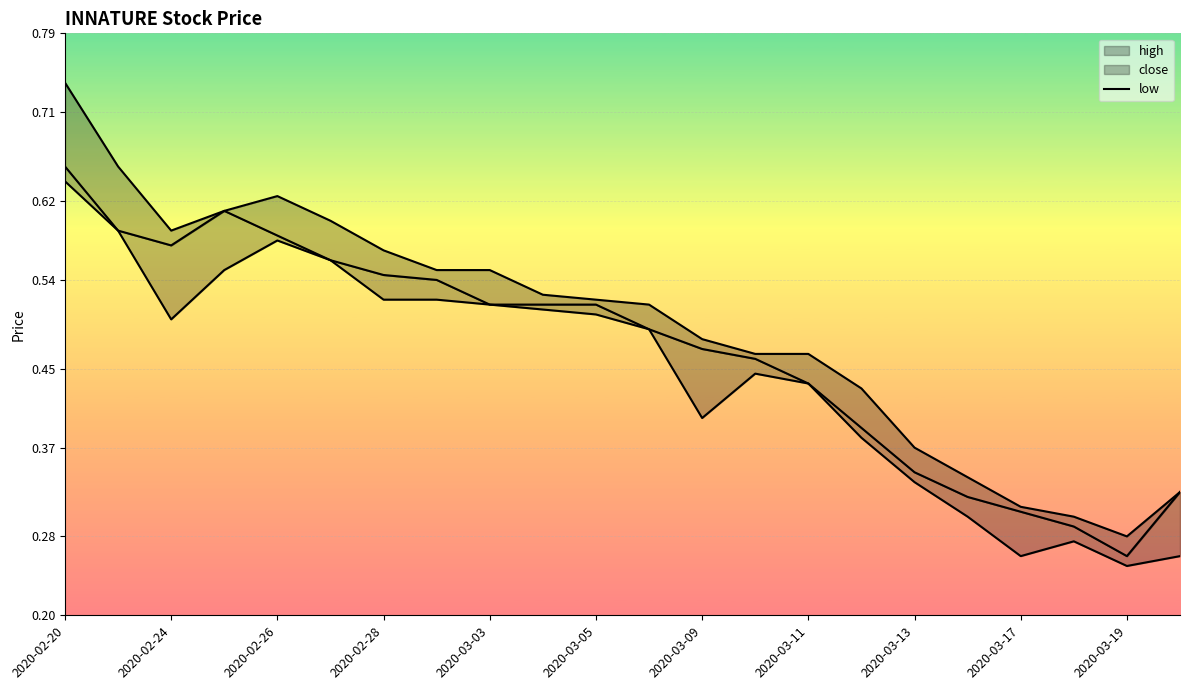

At which category is the sum across all series the highest?

2020-02-20